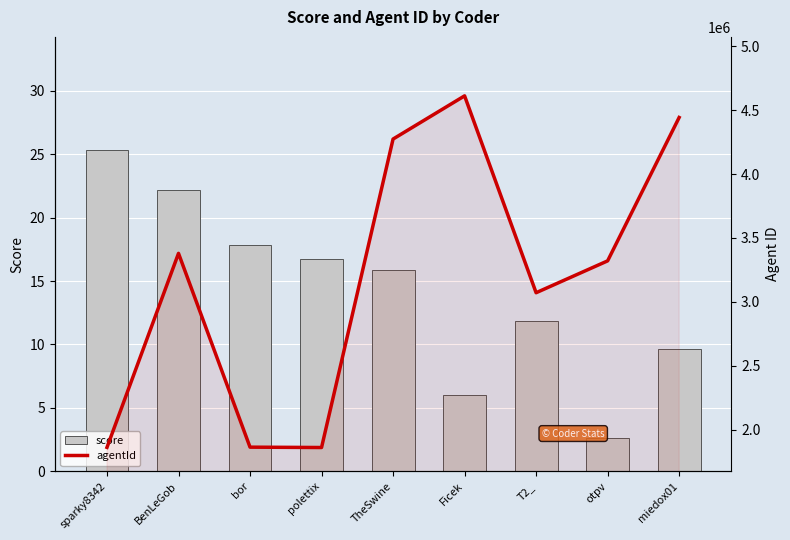

Which has a higher value, BenLeGob or sparky8342?

sparky8342